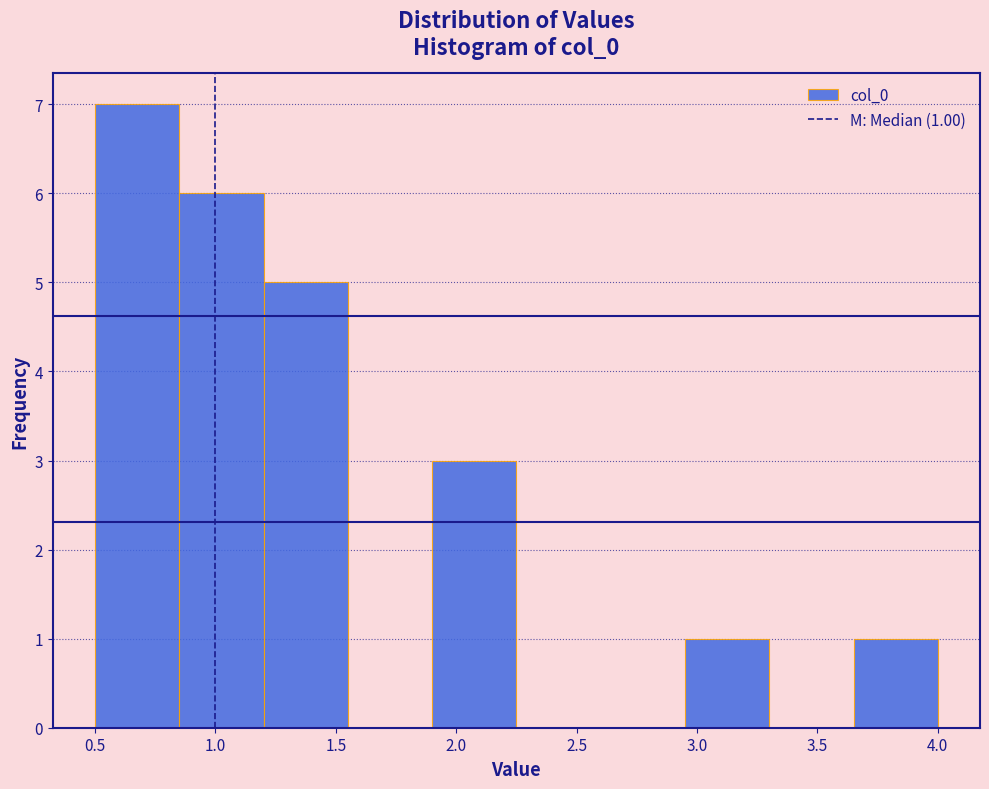

Which range on the x-axis has the tallest bar?

0.50 to 0.85